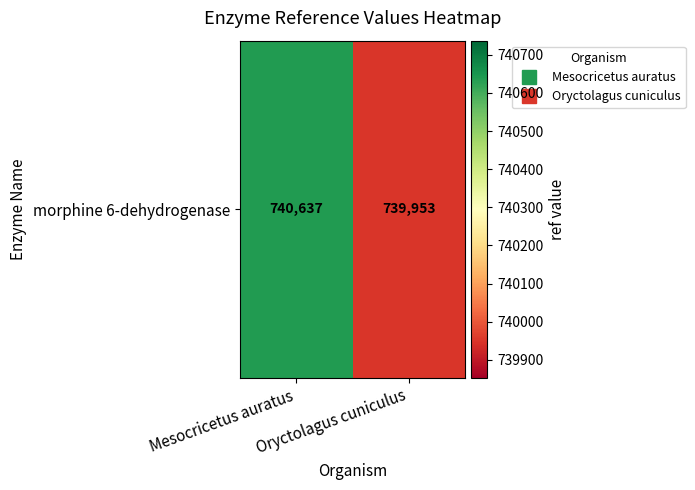

Approximately how many times larger is the value at Mesocricetus auratus compared to Oryctolagus cuniculus?

1.0